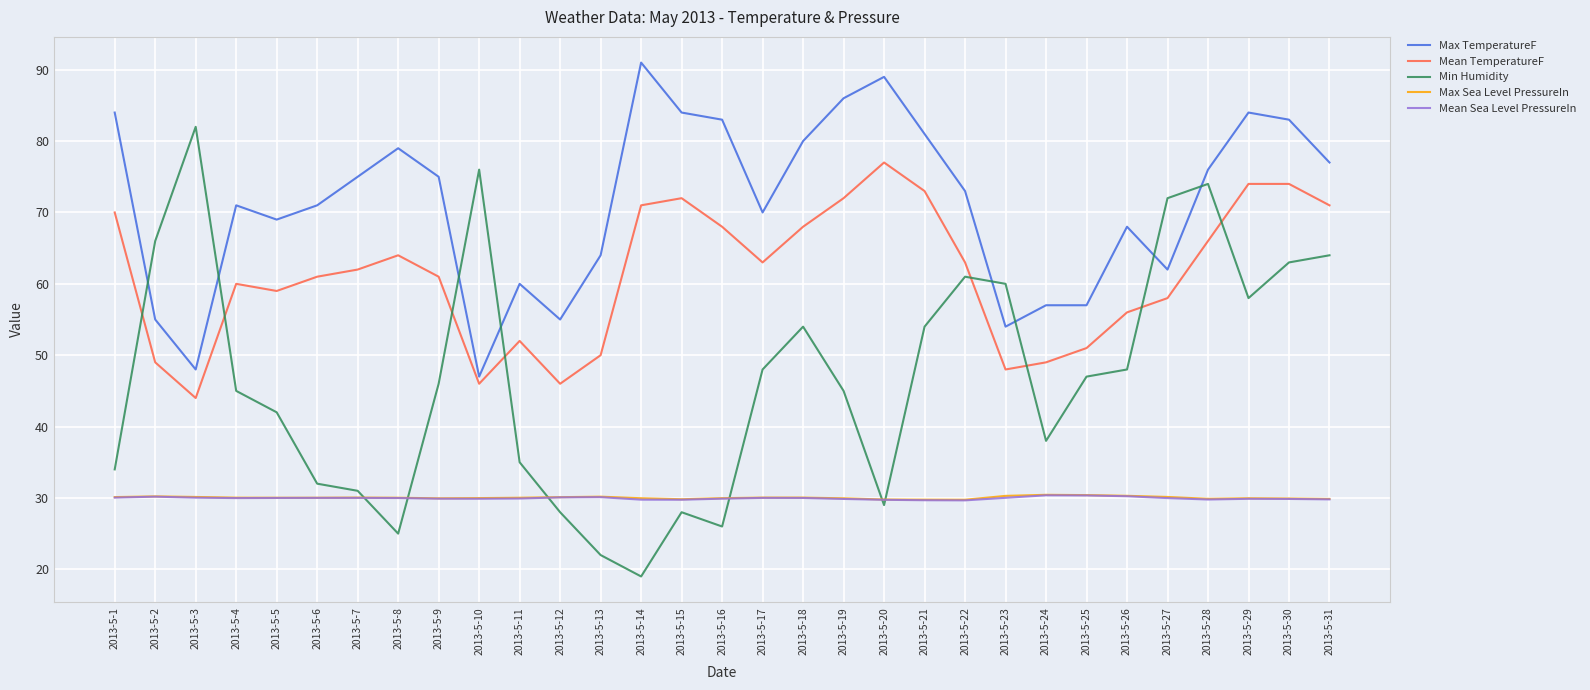

True or false: Mean TemperatureF and Mean Sea Level PressureIn cross at least once.

False